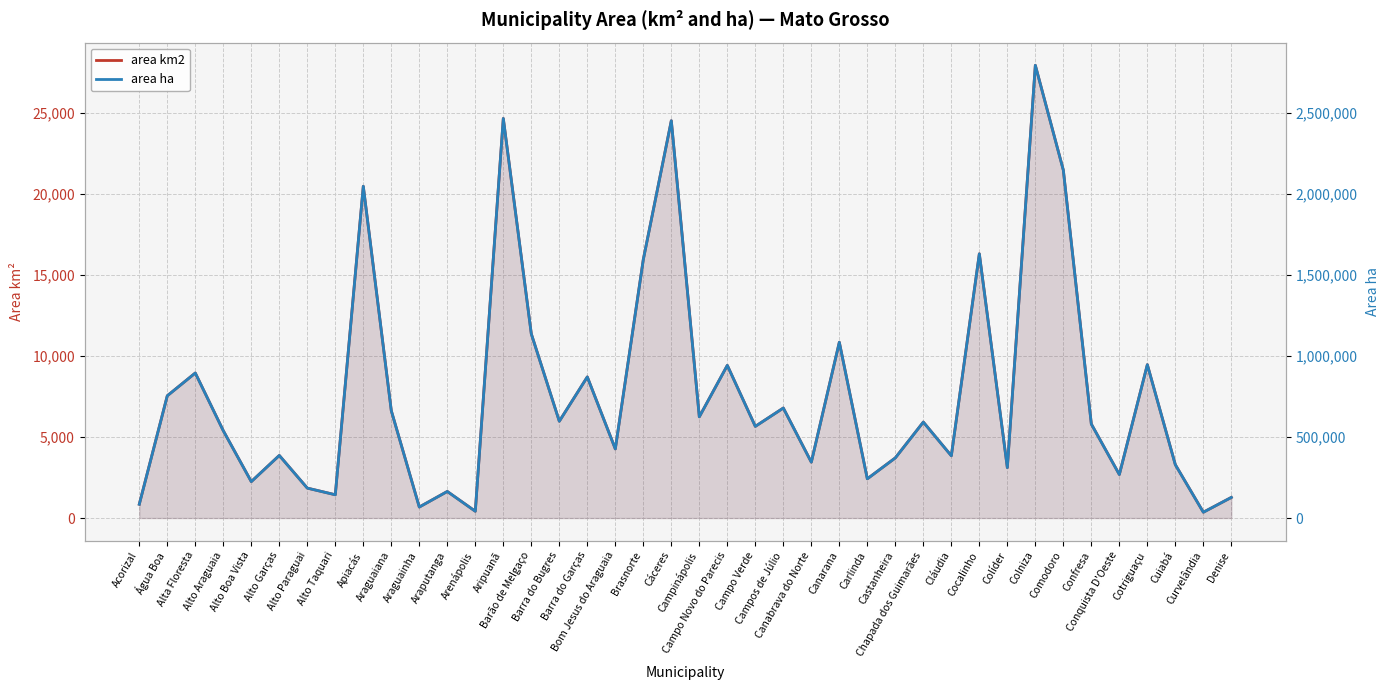

What is the smallest value displayed?

357.1